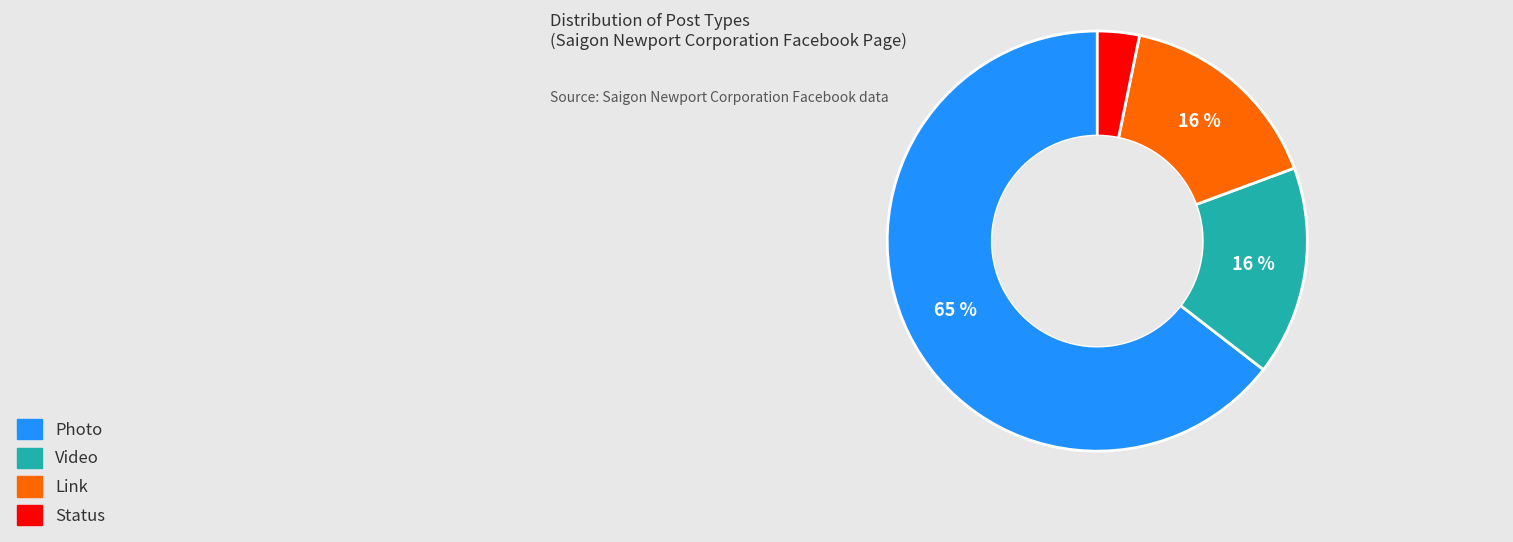

Is the sum of Link and Photo greater than half?

Yes